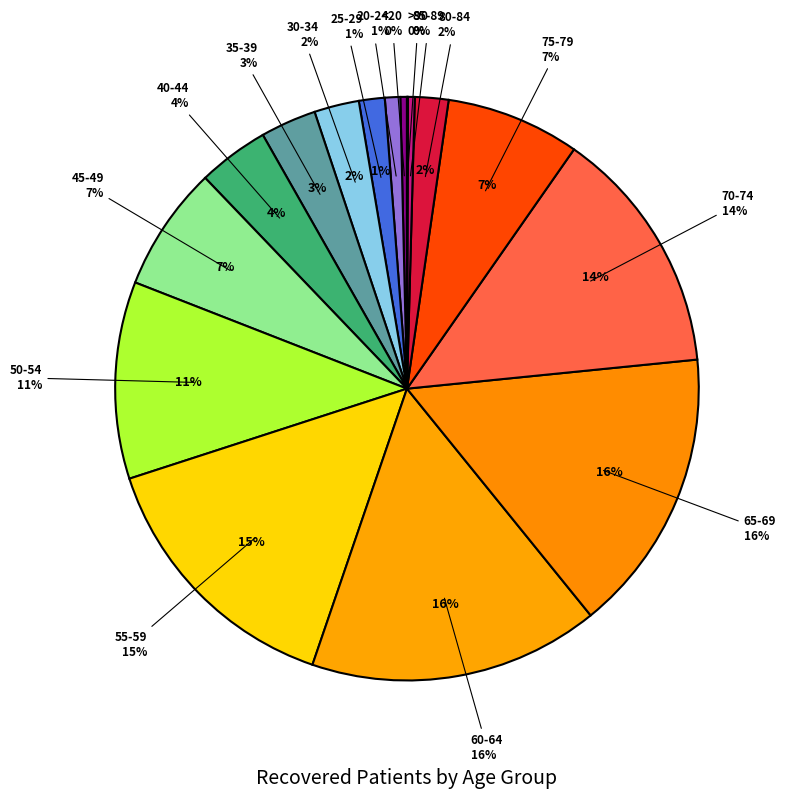

What is the change in value from 20-24 to 50-54?

+1296